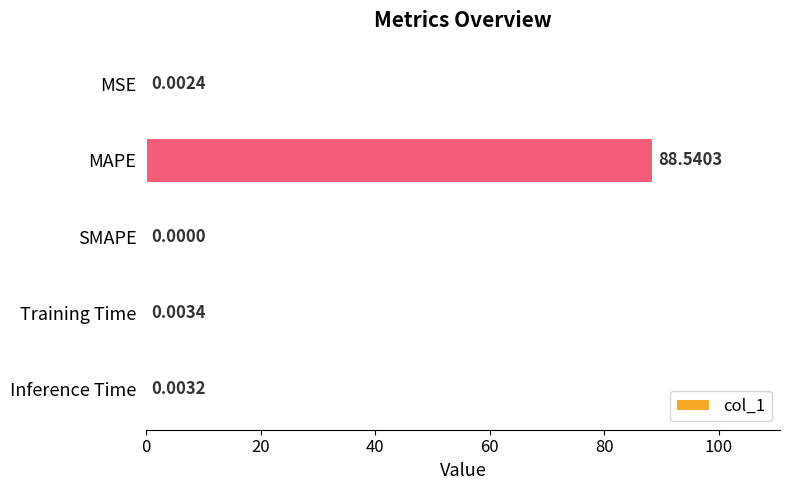

At which label is the value closest to 44?

Training Time